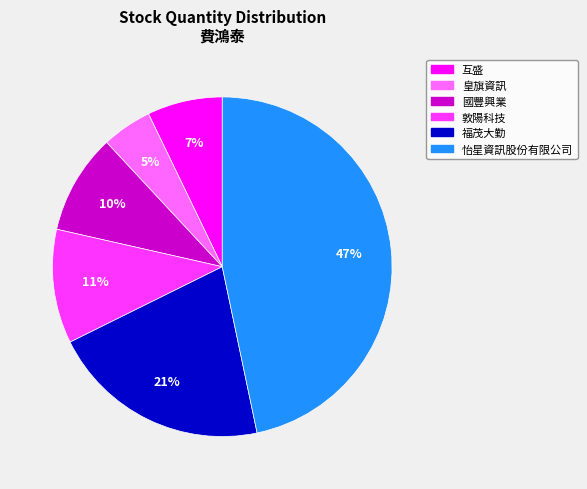

Which category has the smallest portion of the pie?

皇旗資訊